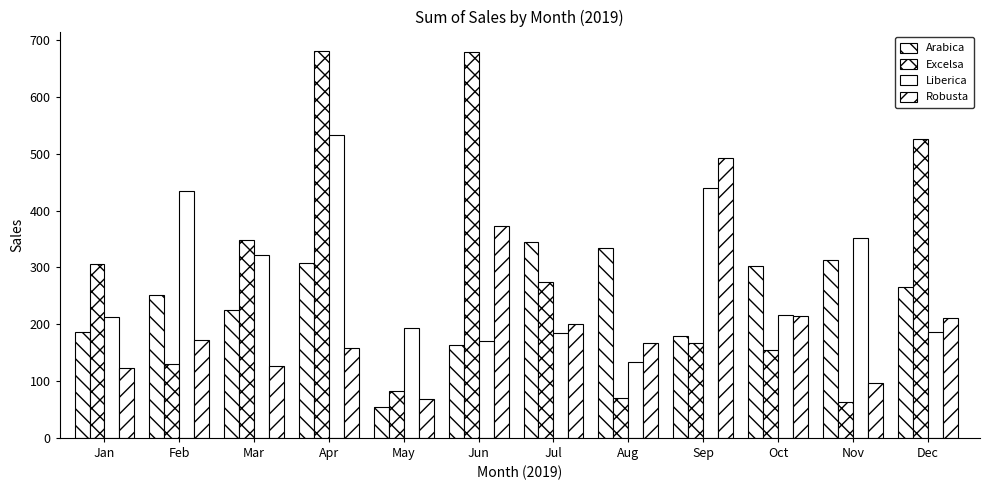

The value of Excelsa at Sep is 166.1. True or false?

True